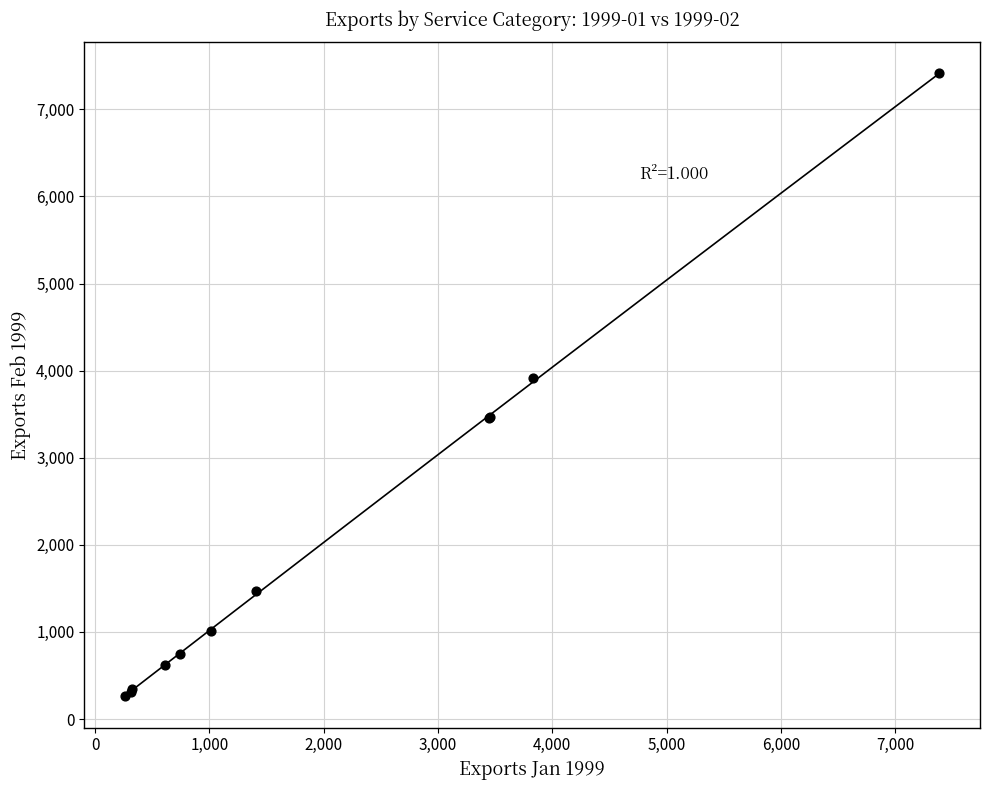

What Y value in the scatter plot is closest to 3835?

3916